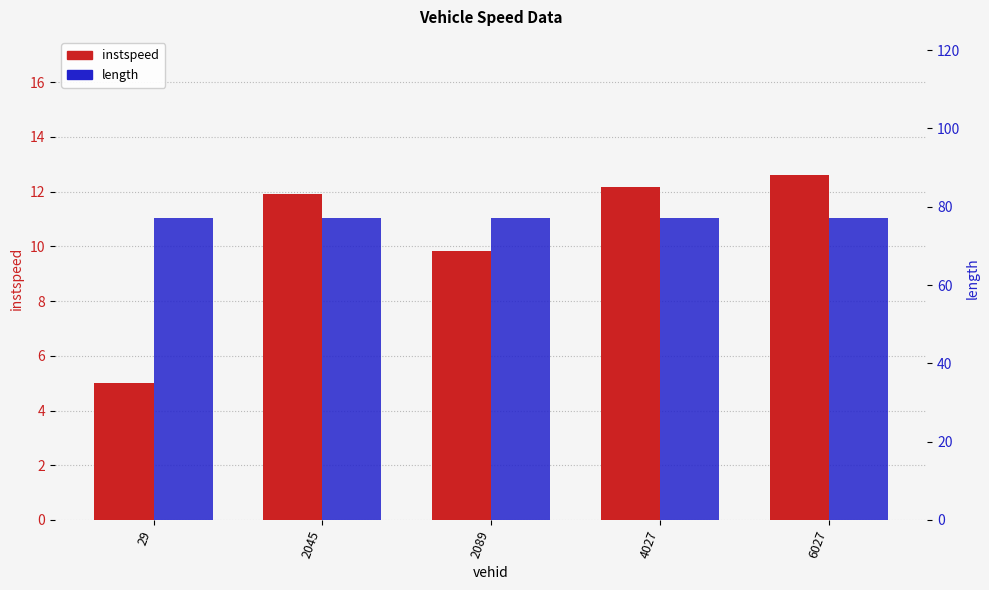

Reading left to right, what are all the values shown in this chart?

instspeed: 29=5.0	2045=11.9	2089=9.8	4027=12.2	6027=12.6
length: 29=77.1	2045=77.1	2089=77.1	4027=77.1	6027=77.1